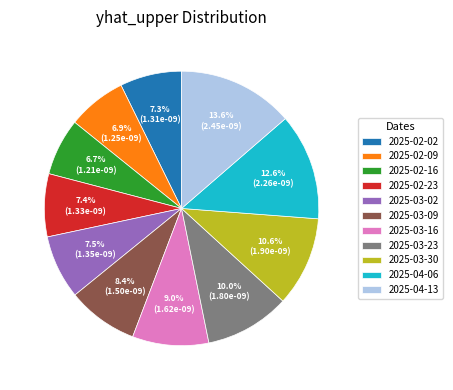

To the nearest percent, what is the combined percentage of 2025-02-02 and 2025-03-02?

15%